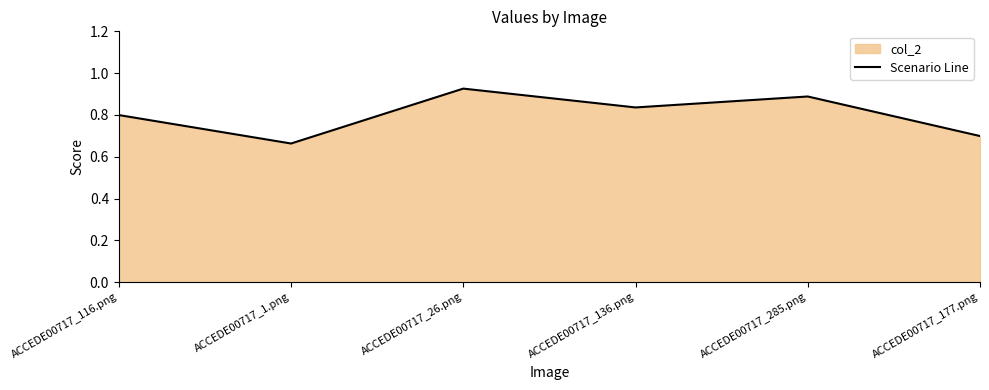

Rank the categories by value from highest to lowest.

ACCEDE00717_26.png, ACCEDE00717_285.png, ACCEDE00717_136.png, ACCEDE00717_116.png, ACCEDE00717_177.png, ACCEDE00717_1.png